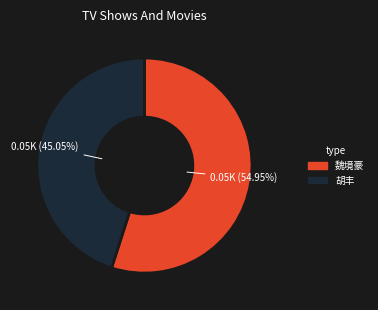

What percentage is the 魏境豪 slice, to the nearest percent?

55%